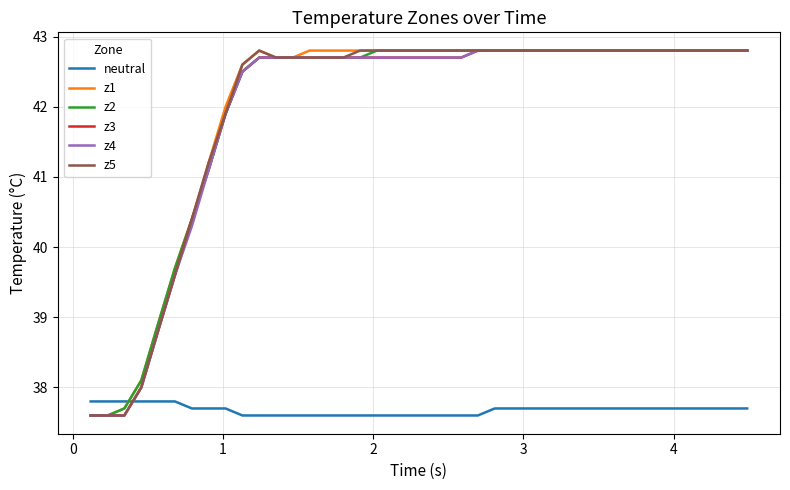

Reading left to right, transcribe all the data shown in this chart.

neutral: 37.8	37.8	37.8	37.8	37.8	37.8	37.7	37.7	37.7	37.6	37.6	37.6	37.6	37.6	37.6	37.6	37.6	37.6	37.6	37.6	37.6	37.6	37.6	37.6	37.7	37.7	37.7	37.7	37.7	37.7	37.7	37.7	37.7	37.7	37.7	37.7	37.7	37.7	37.7	37.7
z1: 37.6	37.6	37.7	38.1	38.9	39.7	40.4	41.2	42.0	42.6	42.8	42.7	42.7	42.8	42.8	42.8	42.8	42.8	42.8	42.8	42.8	42.8	42.8	42.8	42.8	42.8	42.8	42.8	42.8	42.8	42.8	42.8	42.8	42.8	42.8	42.8	42.8	42.8	42.8	42.8
z2: 37.6	37.6	37.7	38.1	38.9	39.7	40.4	41.1	41.9	42.5	42.7	42.7	42.7	42.7	42.7	42.7	42.7	42.8	42.8	42.8	42.8	42.8	42.8	42.8	42.8	42.8	42.8	42.8	42.8	42.8	42.8	42.8	42.8	42.8	42.8	42.8	42.8	42.8	42.8	42.8
z3: 37.6	37.6	37.6	38.0	38.8	39.6	40.4	41.1	41.9	42.5	42.7	42.7	42.7	42.7	42.7	42.7	42.7	42.7	42.7	42.7	42.7	42.7	42.7	42.8	42.8	42.8	42.8	42.8	42.8	42.8	42.8	42.8	42.8	42.8	42.8	42.8	42.8	42.8	42.8	42.8
z4: 37.6	37.6	37.6	38.0	38.8	39.6	40.3	41.1	41.9	42.5	42.7	42.7	42.7	42.7	42.7	42.7	42.7	42.7	42.7	42.7	42.7	42.7	42.7	42.8	42.8	42.8	42.8	42.8	42.8	42.8	42.8	42.8	42.8	42.8	42.8	42.8	42.8	42.8	42.8	42.8
z5: 37.6	37.6	37.6	38.0	38.8	39.6	40.4	41.2	41.9	42.6	42.8	42.7	42.7	42.7	42.7	42.7	42.8	42.8	42.8	42.8	42.8	42.8	42.8	42.8	42.8	42.8	42.8	42.8	42.8	42.8	42.8	42.8	42.8	42.8	42.8	42.8	42.8	42.8	42.8	42.8